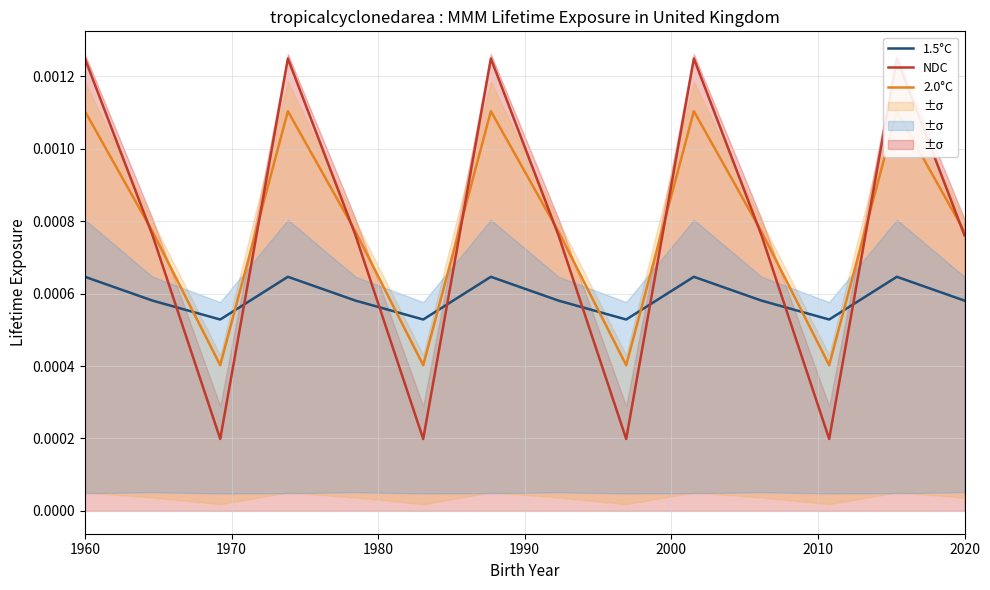

At which category does the chart reach its peak across all series?

1960